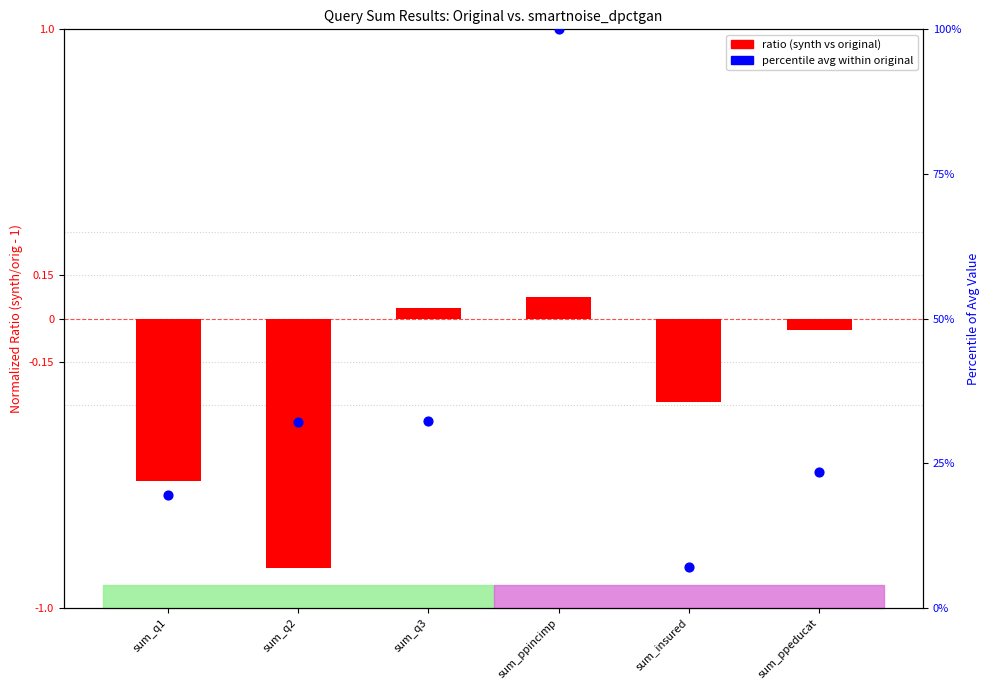

Which series reaches the minimum Y coordinate?

ratio (synth/orig - 1)